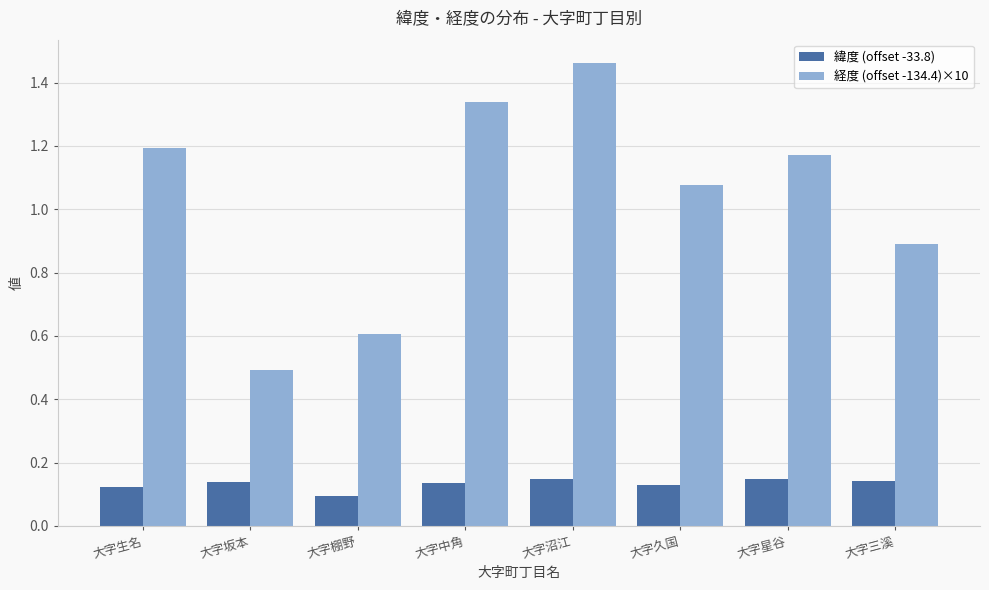

Is the value of 経度 (offset -134.4)×10 at 大字生名 greater than the value of 緯度 (offset -33.8) at 大字棚野?

Yes